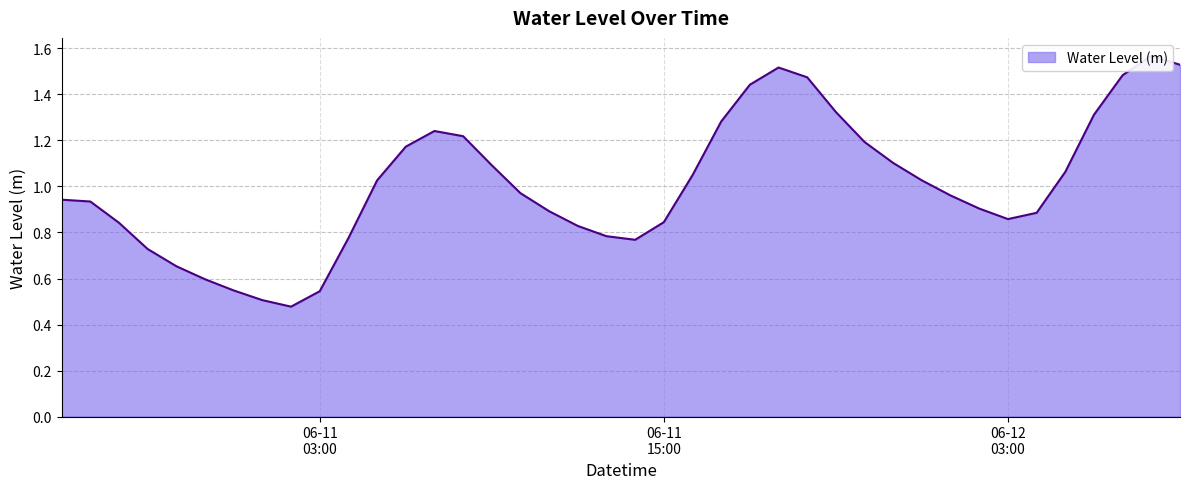

What position from the left is 2023-06-10 21:00?

4